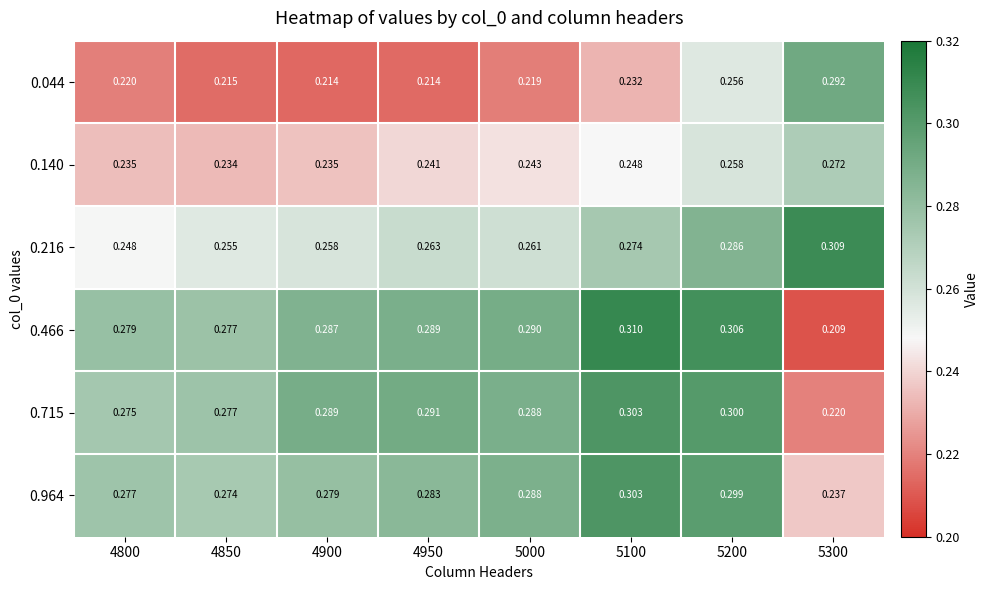

At which category is the sum across all series the highest?

5200